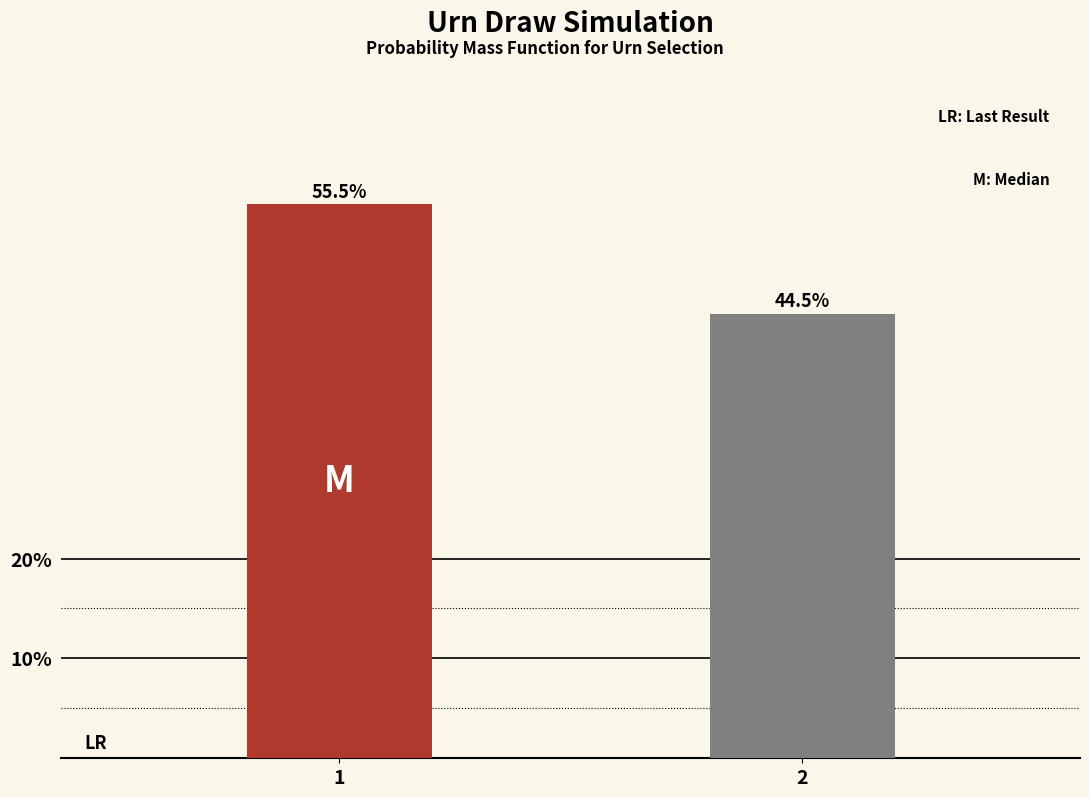

Reading left to right, extract all data points from this chart.

1=55.5	2=44.5